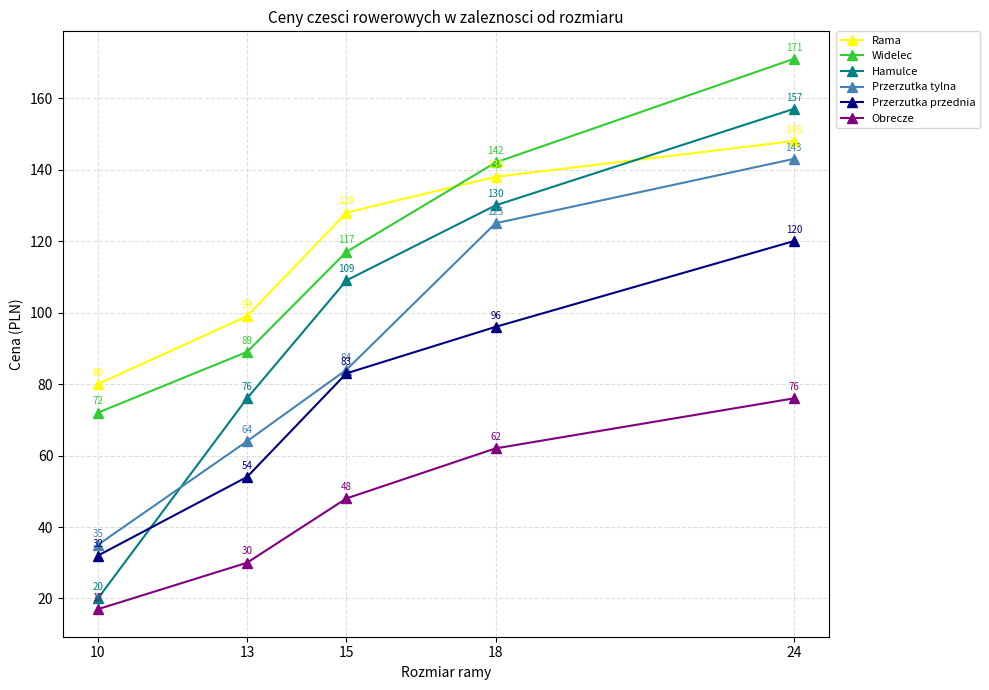

What is the value of the Widelec point at the 4th from the left?

142